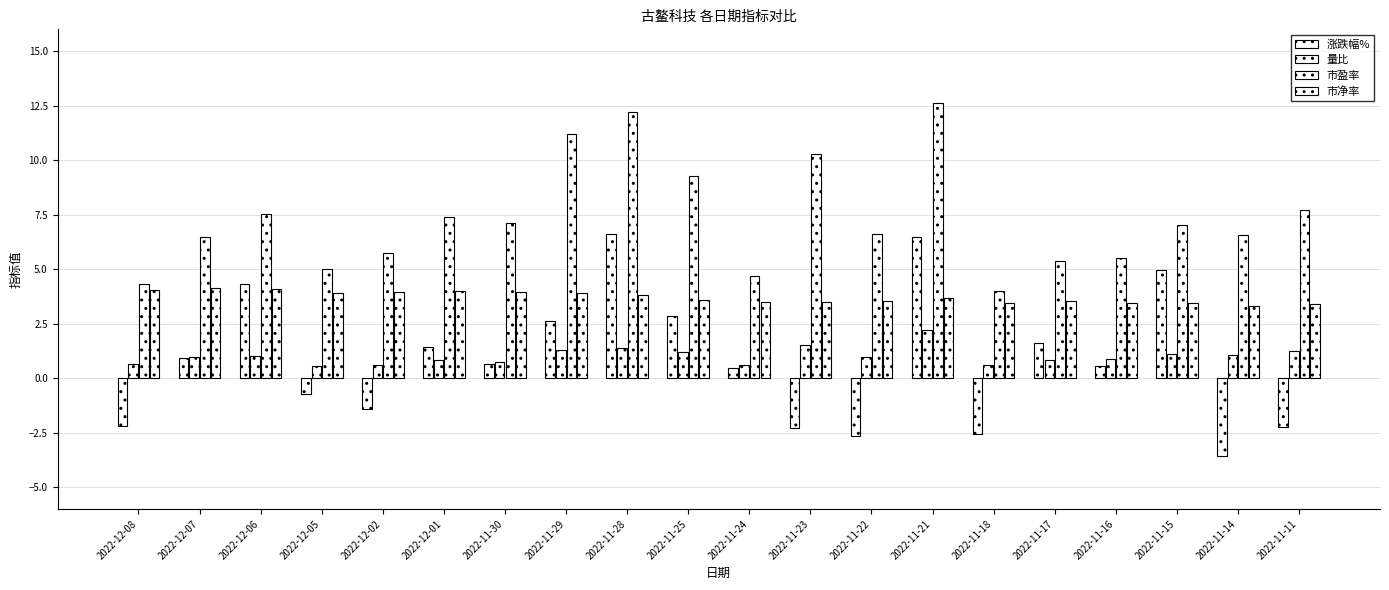

What is the label of the 13th bar from the left?

2022-11-22